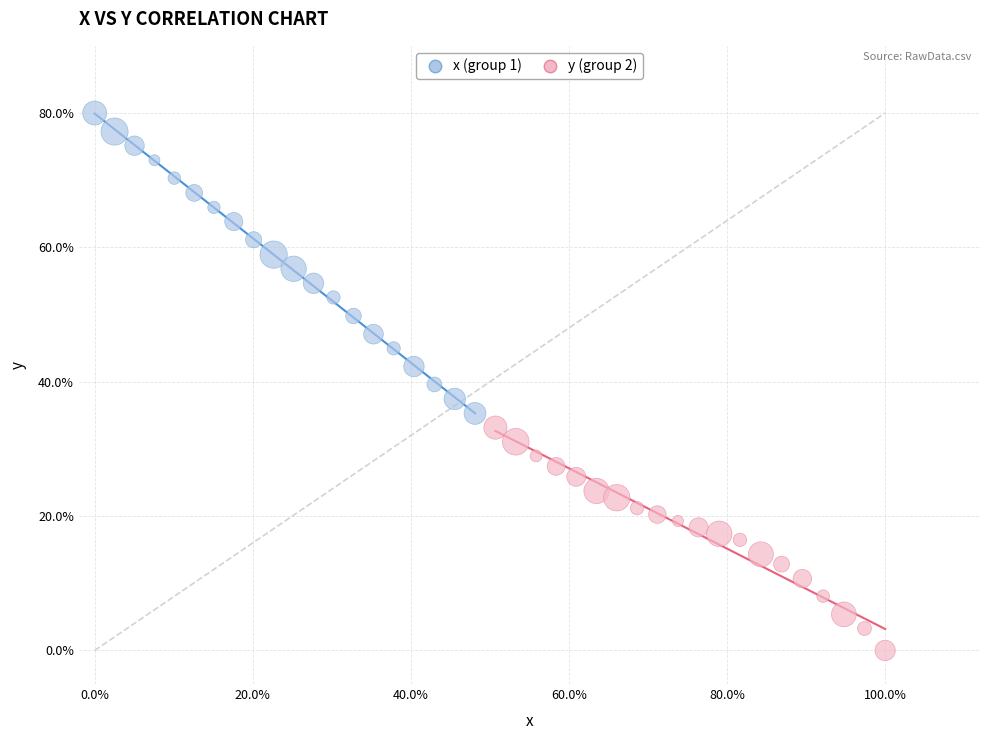

What are all the series names shown in the legend?

x (group 1), y (group 2)